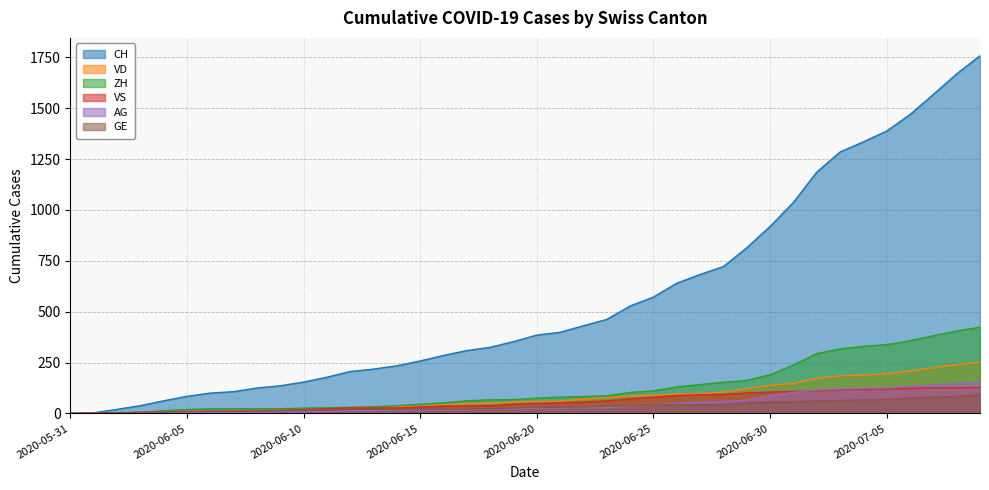

The value of ZH at 2020-06-04 is 4. True or false?

False